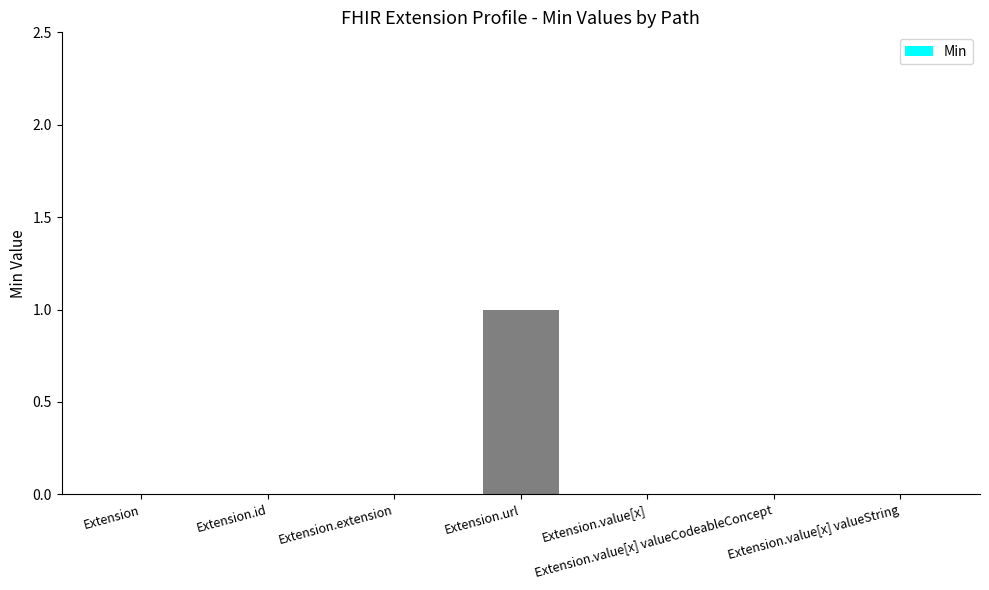

Reading left to right, list all the values displayed in this chart.

Extension=0	Extension.id=0	Extension.extension=0	Extension.url=1	Extension.value[x]=0	Extension.value[x] valueCodeableConcept=0	Extension.value[x] valueString=0